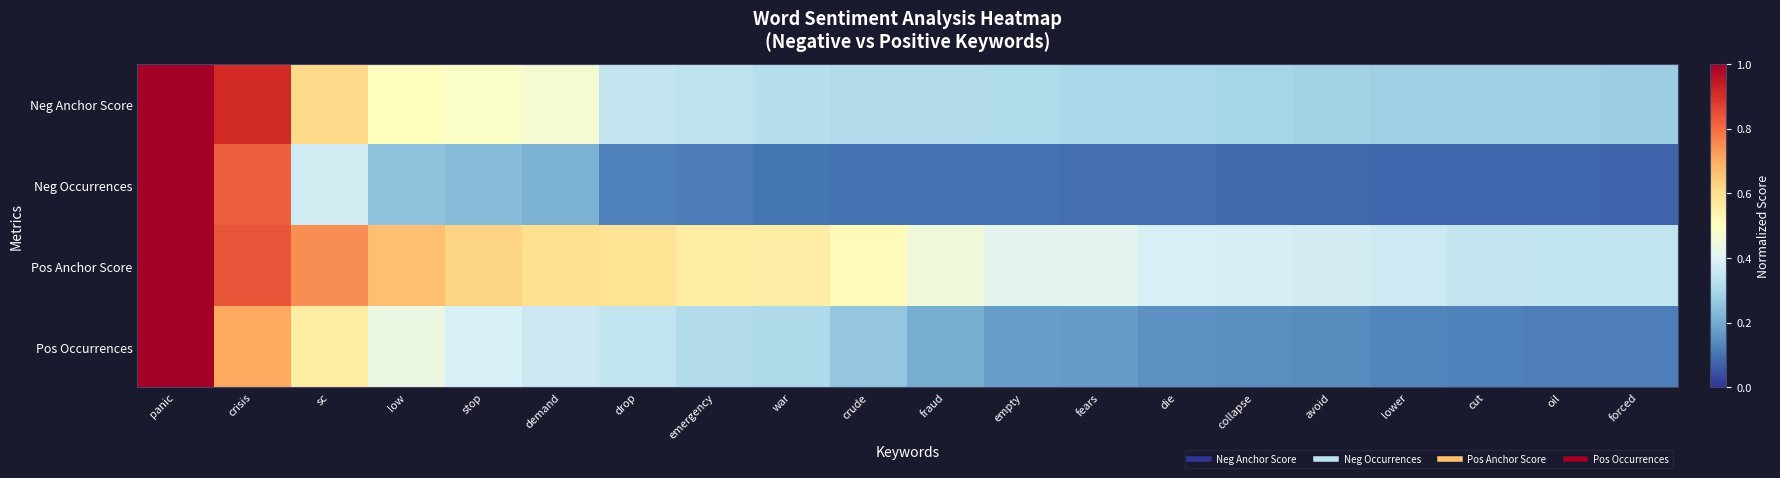

What is the smallest value displayed?

0.1